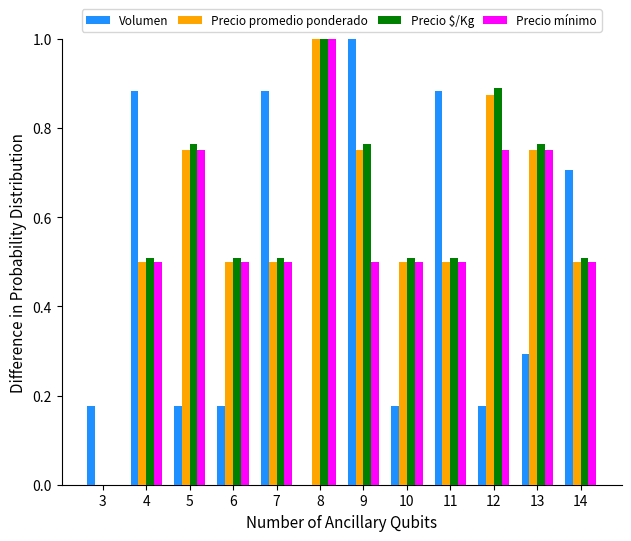

Is it true that Precio promedio ponderado equals 0.8 at 11?

False